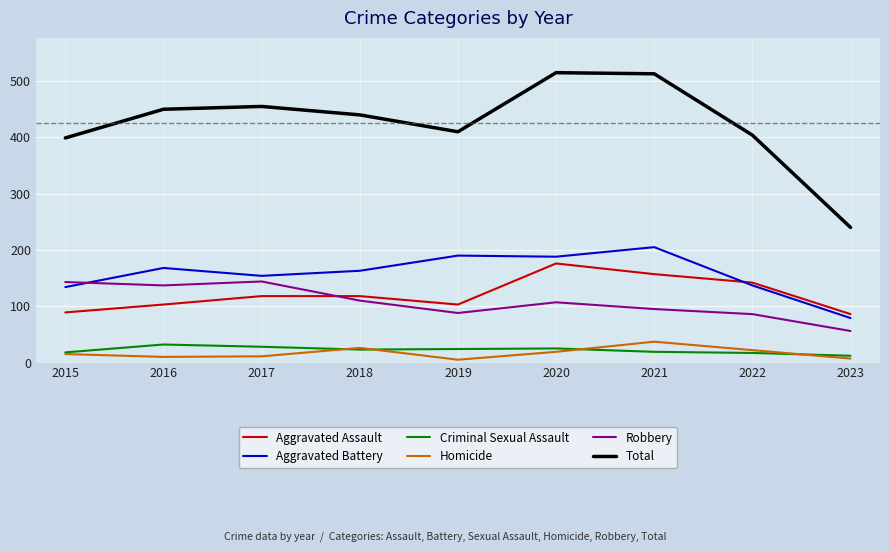

What is the greatest value displayed?

515